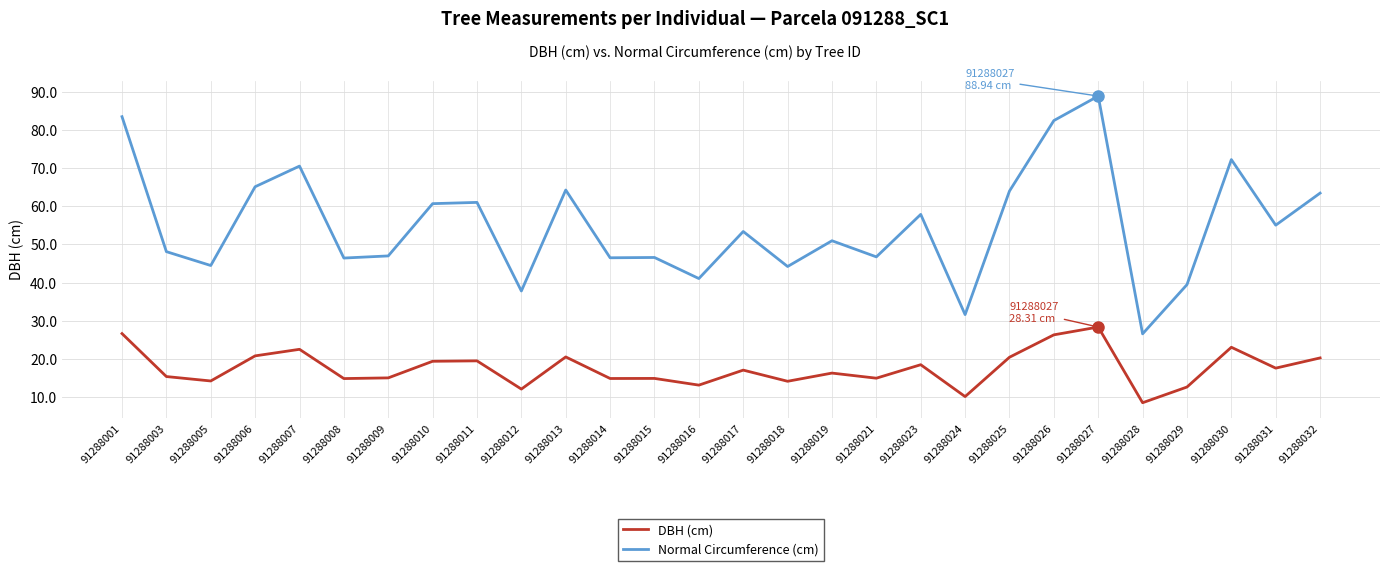

What is the minimum value for Normal Circumference (cm)?

26.5